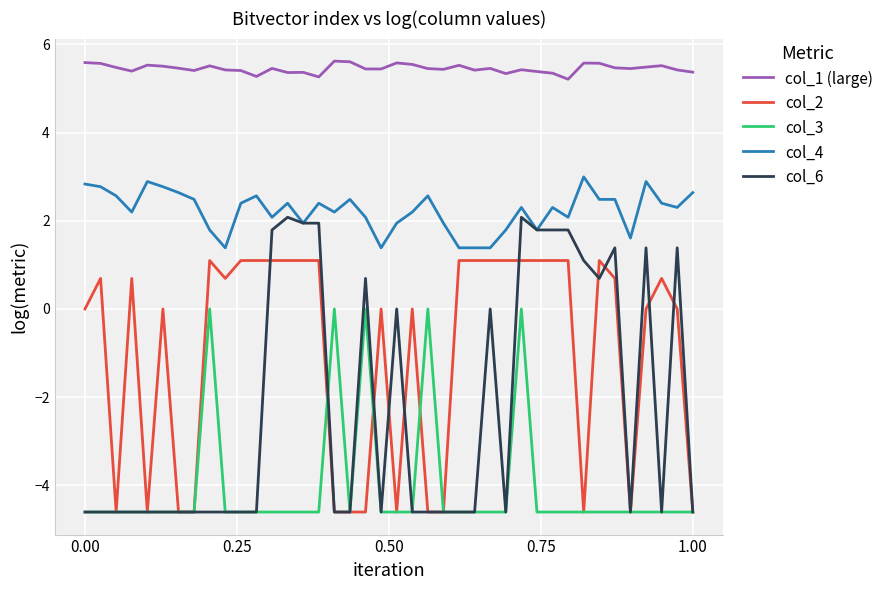

True or false: col_3 has more than 1 points higher than both neighbors.

True